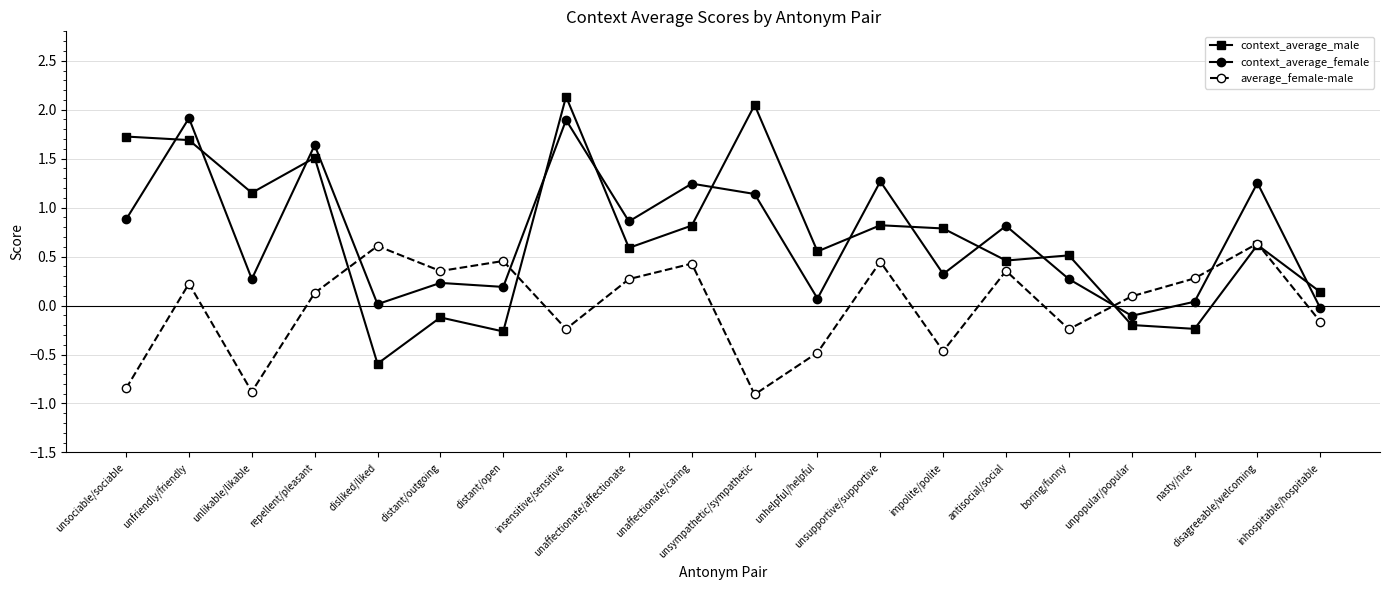

Where does the context_average_male series first go above 0?

unsociable/sociable